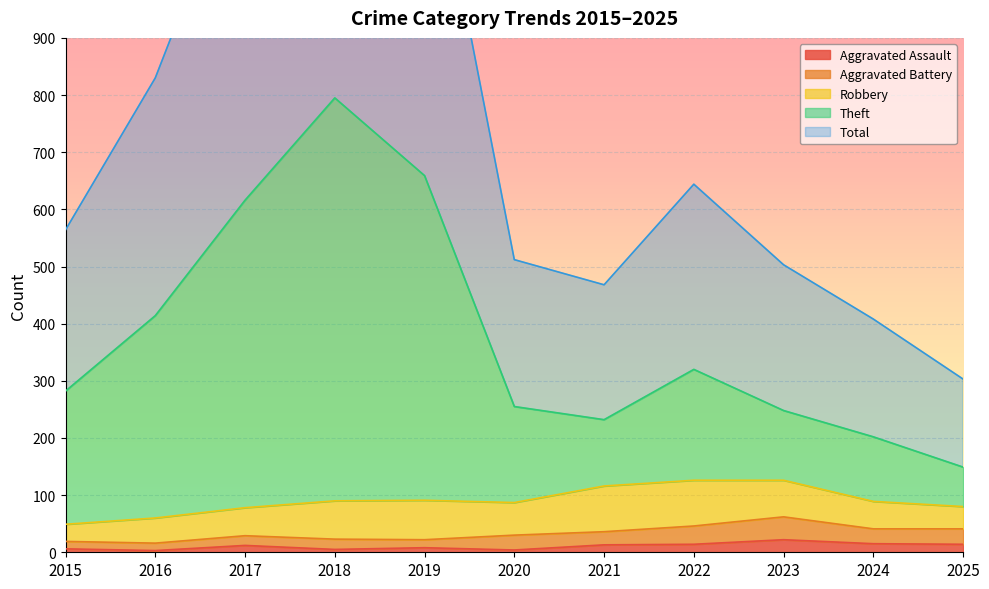

At which category does Total reach its first local peak?

2018